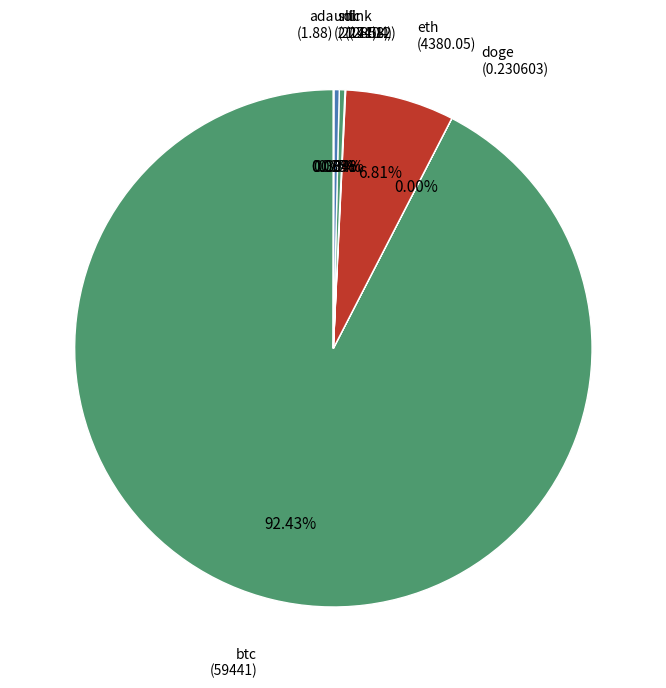

Is there any slice that represents more than half of the pie?

Yes